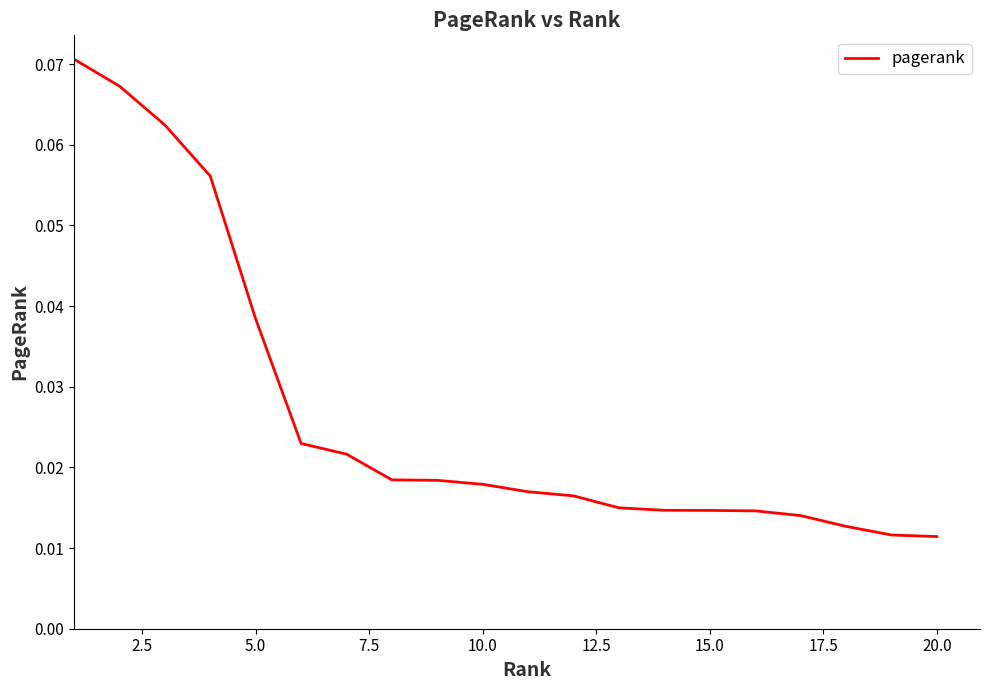

Between 20.0 and 15.0, which is larger?

15.0